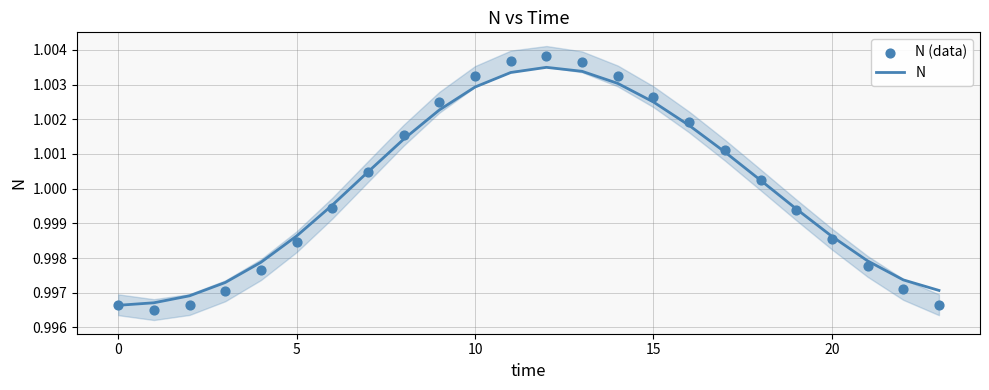

What are all the series names shown in the legend?

N, N (data)